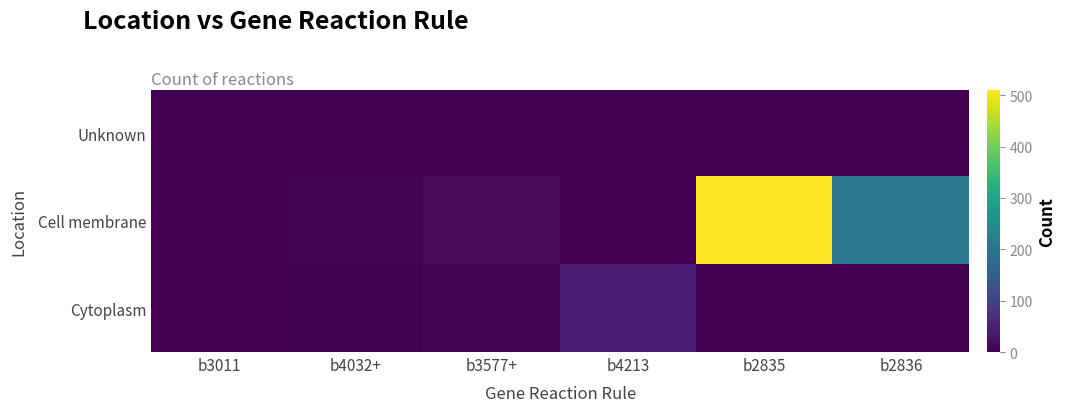

Which series has the largest total across all categories?

Cell membrane